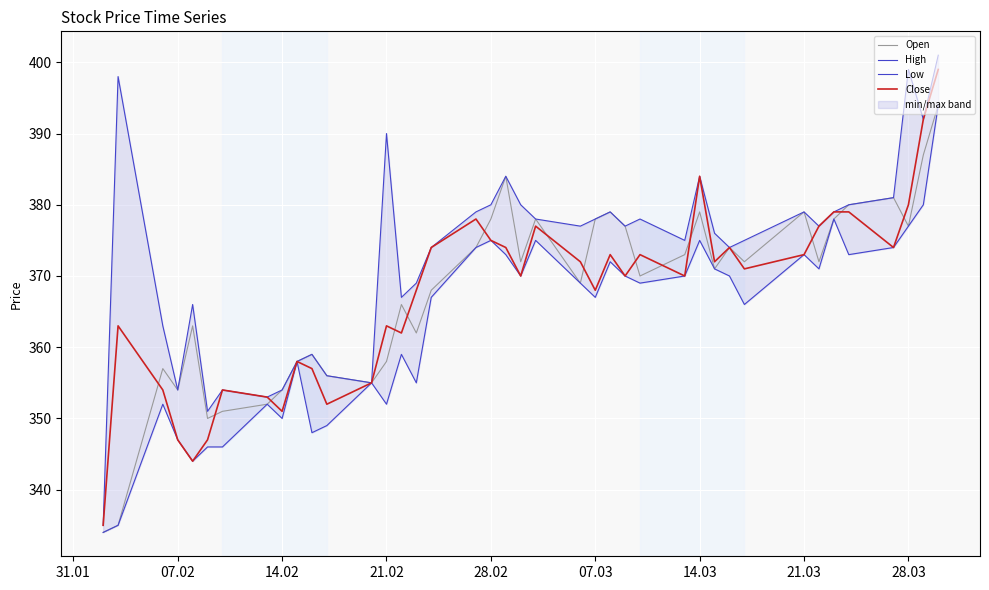

What is the lowest value of the Close series?

335